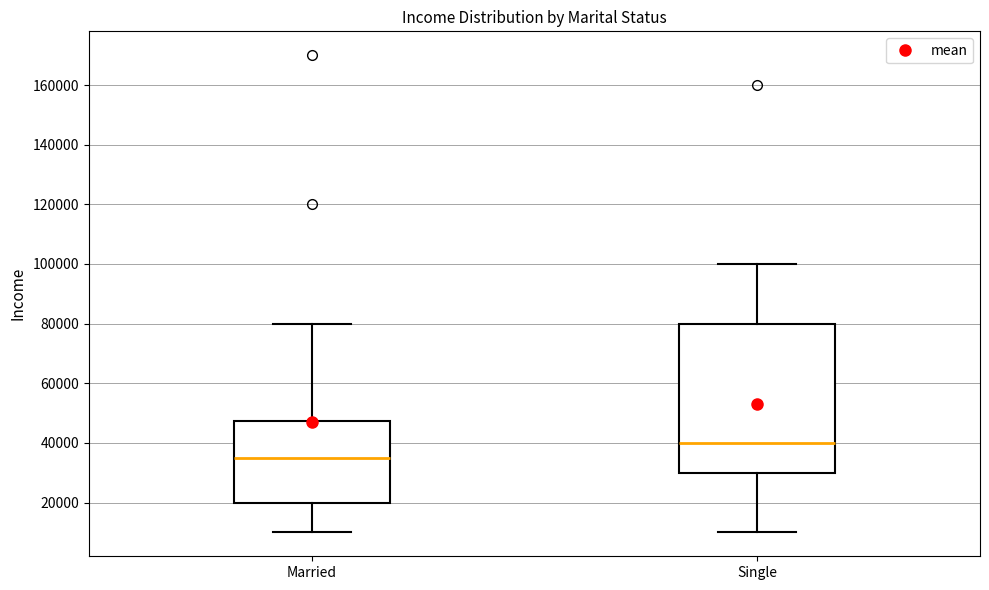

Reading left to right, transcribe this box plot: for each box, give where its median line is, the range the box spans, and where its two whiskers end, as read against the y-axis. The values are not printed on the chart, so give them approximately, as read against the axis.

Married: median 36000, box 20000 to 48000, whiskers 10000 to 80000
Single: median 40000, box 30000 to 80000, whiskers 10000 to 100000